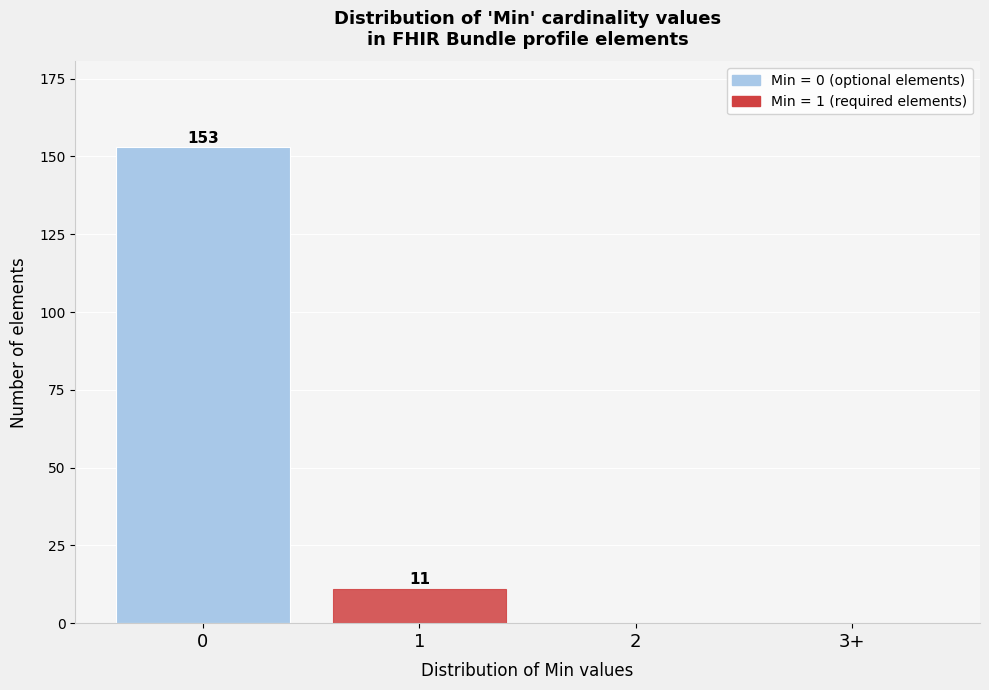

Reading right to left, extract all data points from this chart.

3+=0	2=0	1=11	0=153